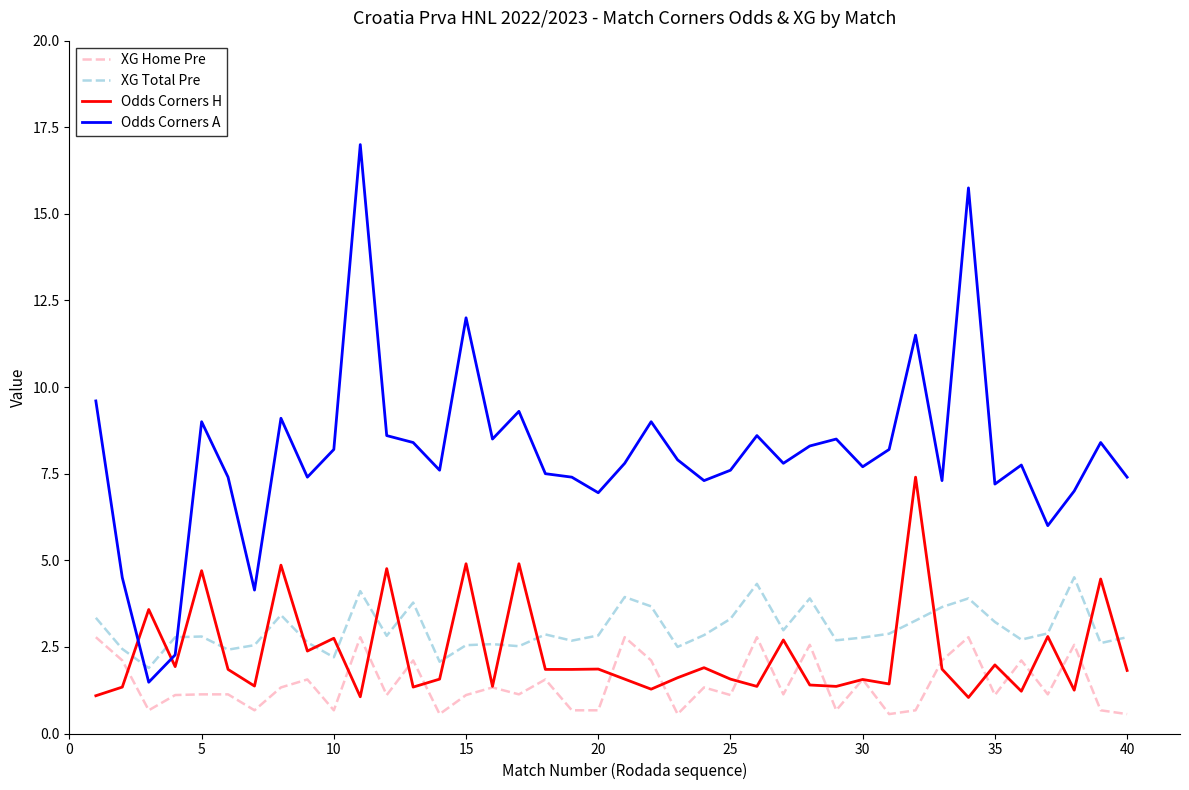

What is the sum of all XG Home Pre values?

57.0